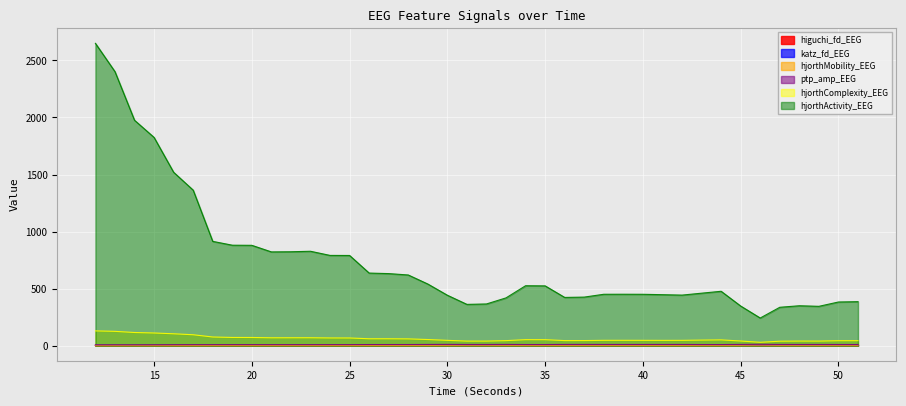

What is the sum of the hjorthMobility_EEG values at 27 and 31?

4.4